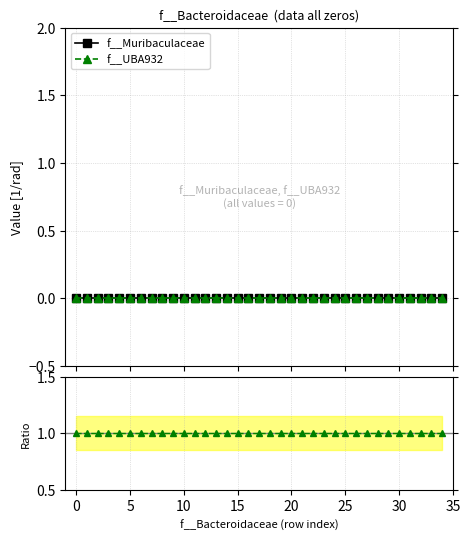

True or false: f__UBA932 has more than 2 points higher than both neighbors.

False